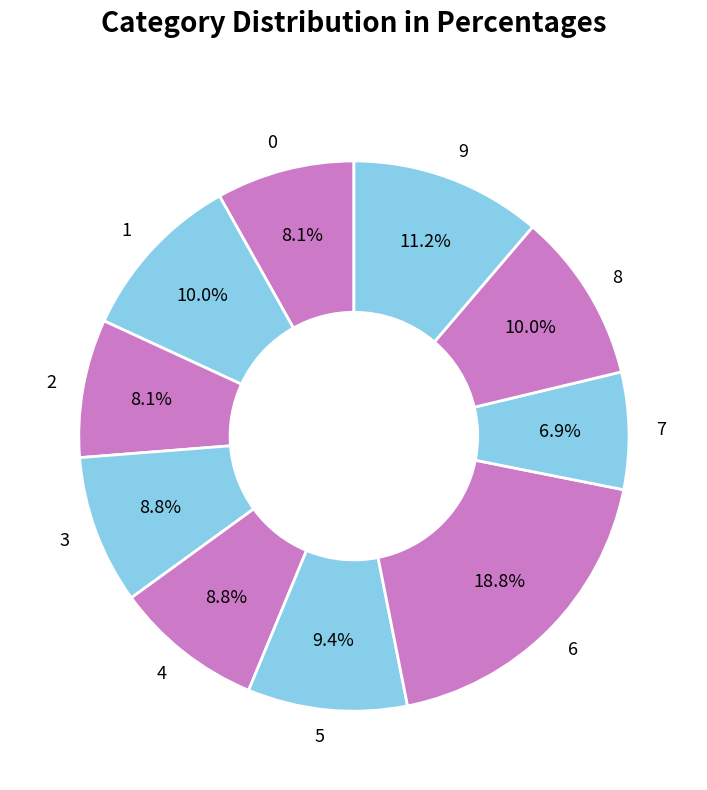

Approximately how many times larger is the value at 6 compared to 8?

1.9